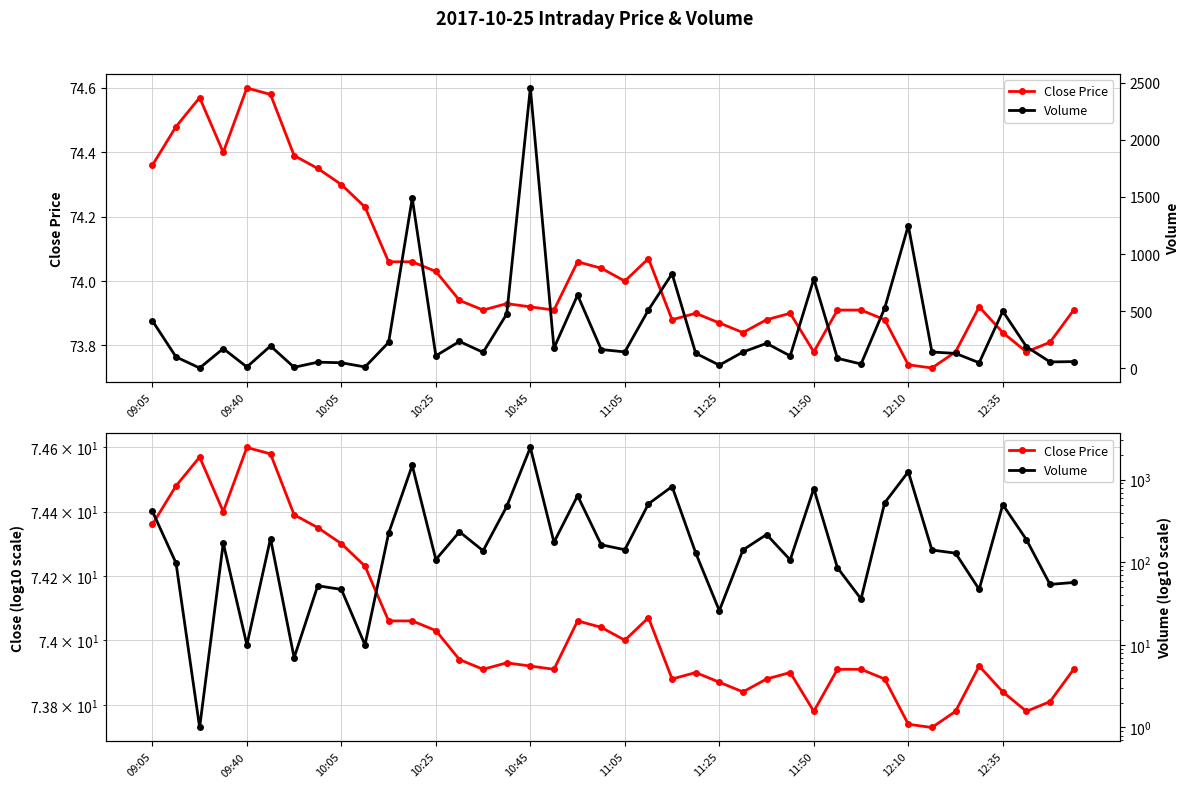

At 29, list the series in order from largest to smallest.

Volume, Close Price